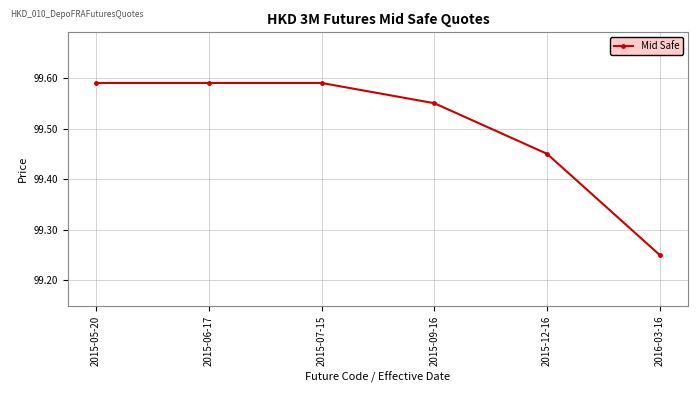

Count the values in the range 99 to 100.

6